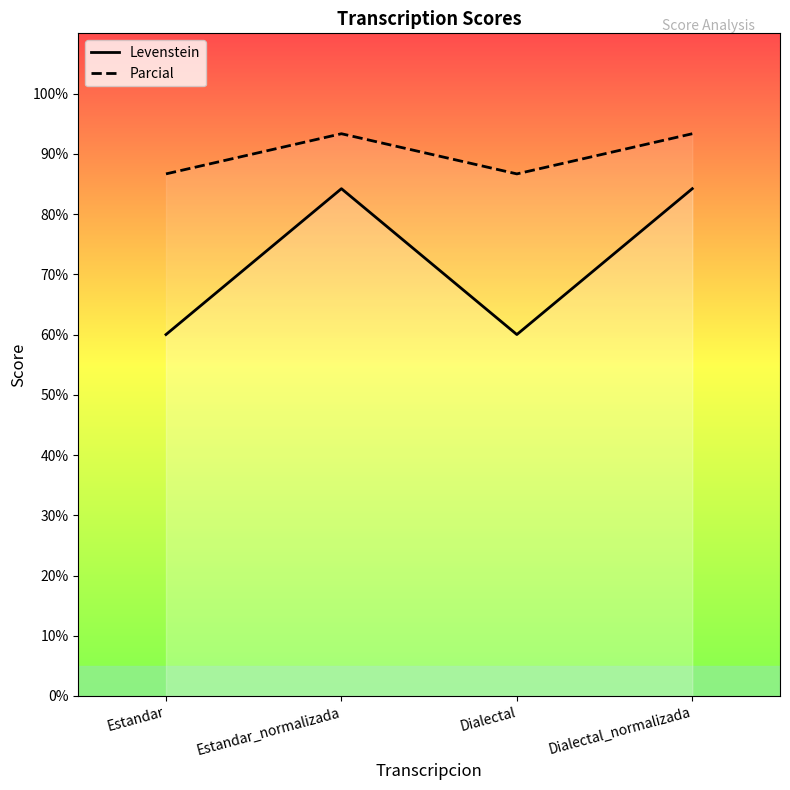

At Estandar_normalizada, list the series in order from smallest to largest.

Levenstein, Parcial